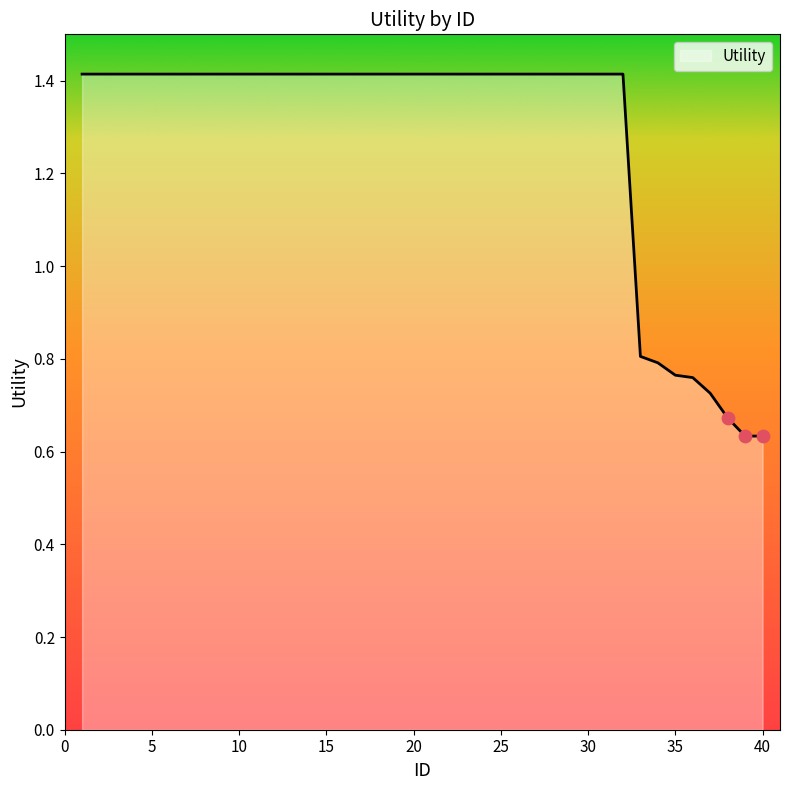

What is the greatest value displayed?

1.4